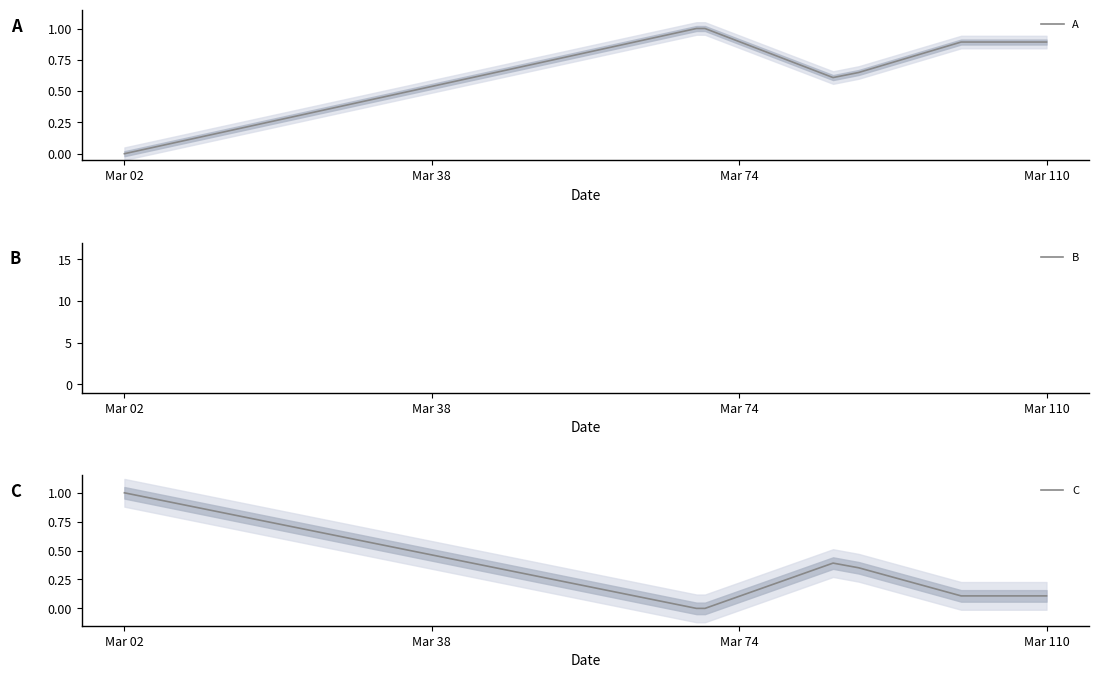

How many A values are between 0 and 1?

9